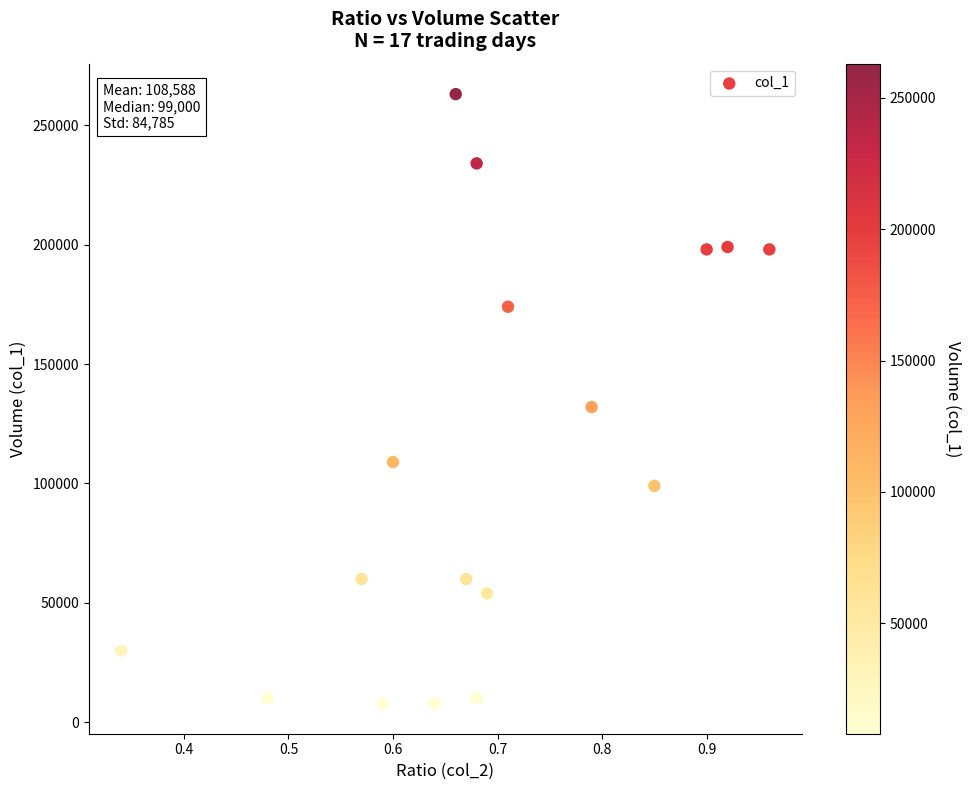

What Y value in the scatter plot is closest to 135500?

132000